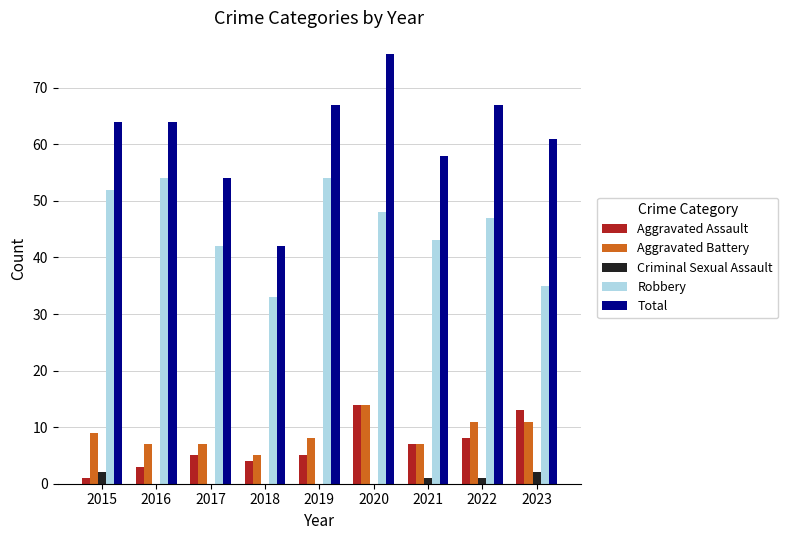

Count the number of categories in the chart.

9